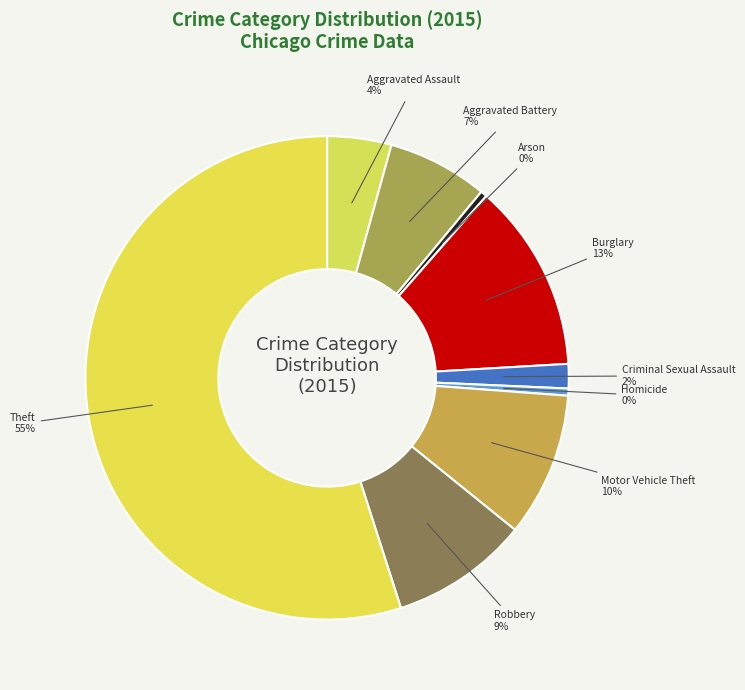

Do Aggravated Battery and Burglary together represent more than half of the pie?

No